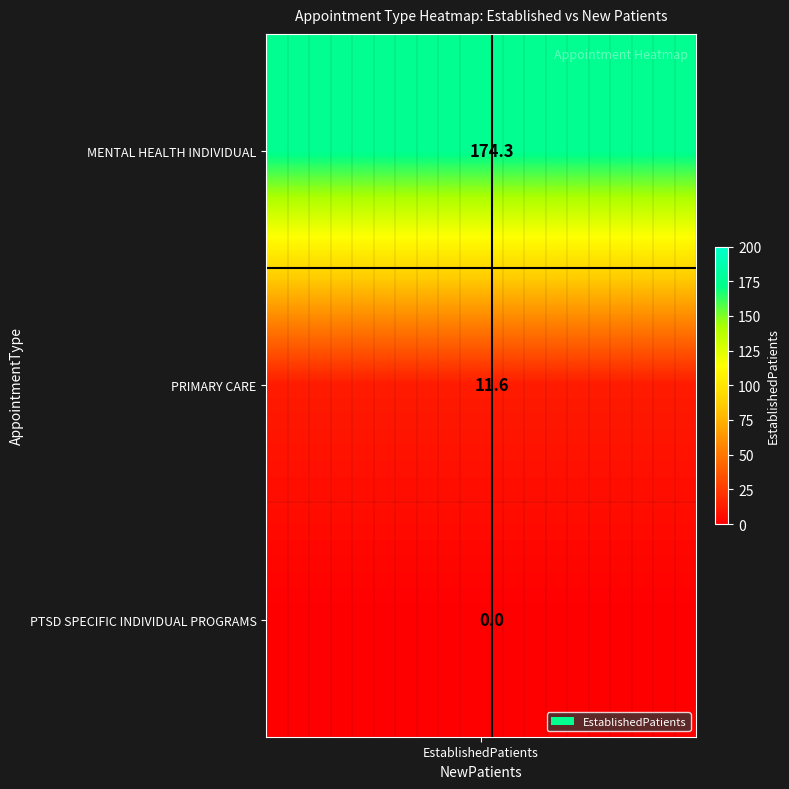

What is the greatest value displayed?

174.3